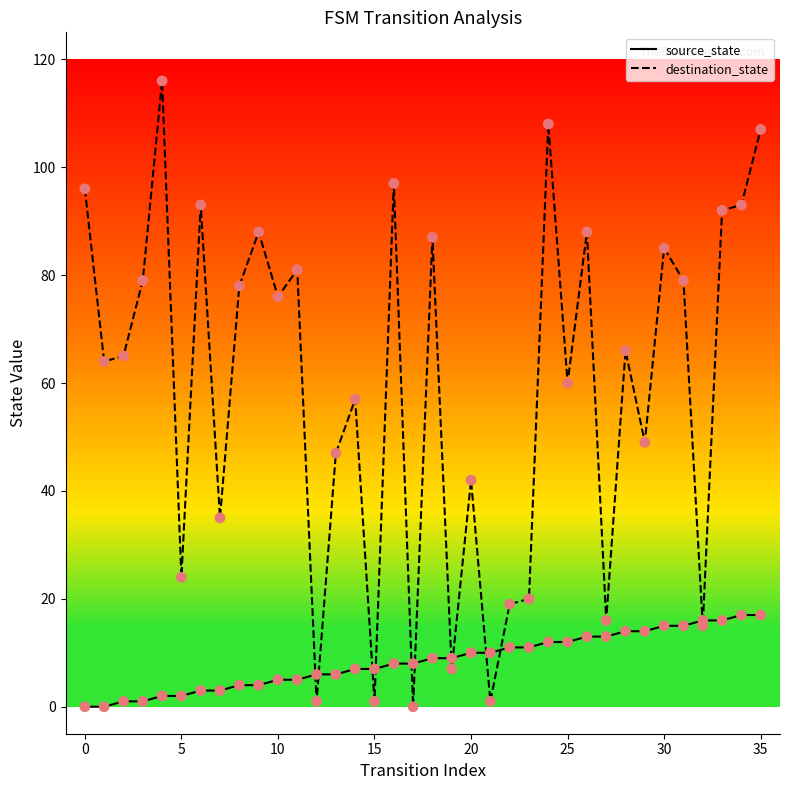

Which series has the largest total across all categories?

destination_state